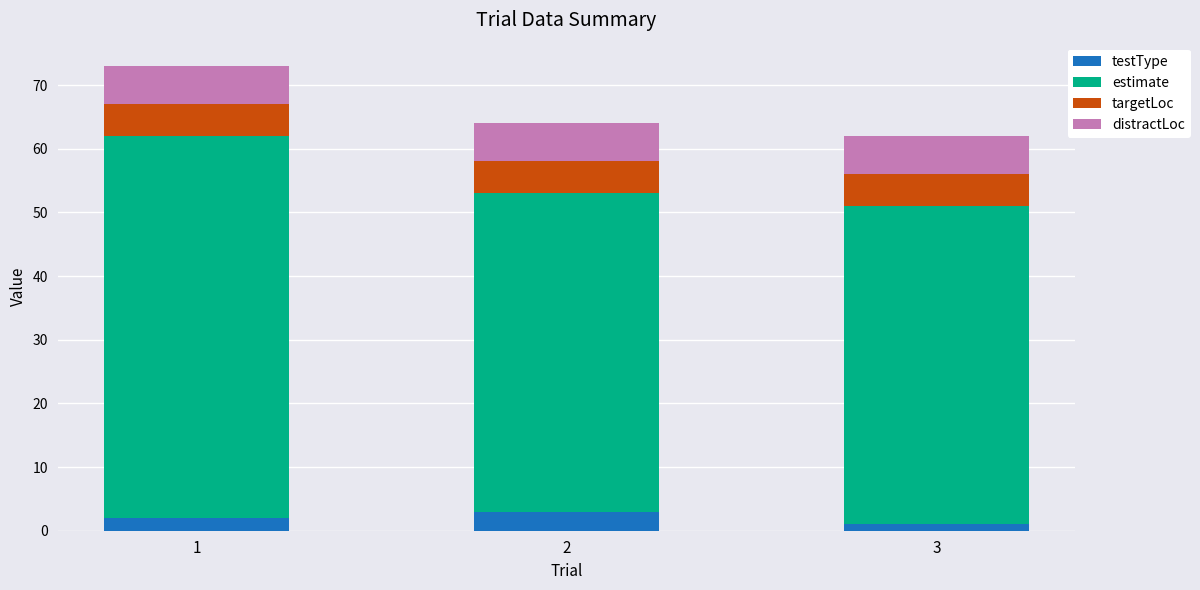

Reading left to right, transcribe the values for testType.

1=2	2=3	3=1